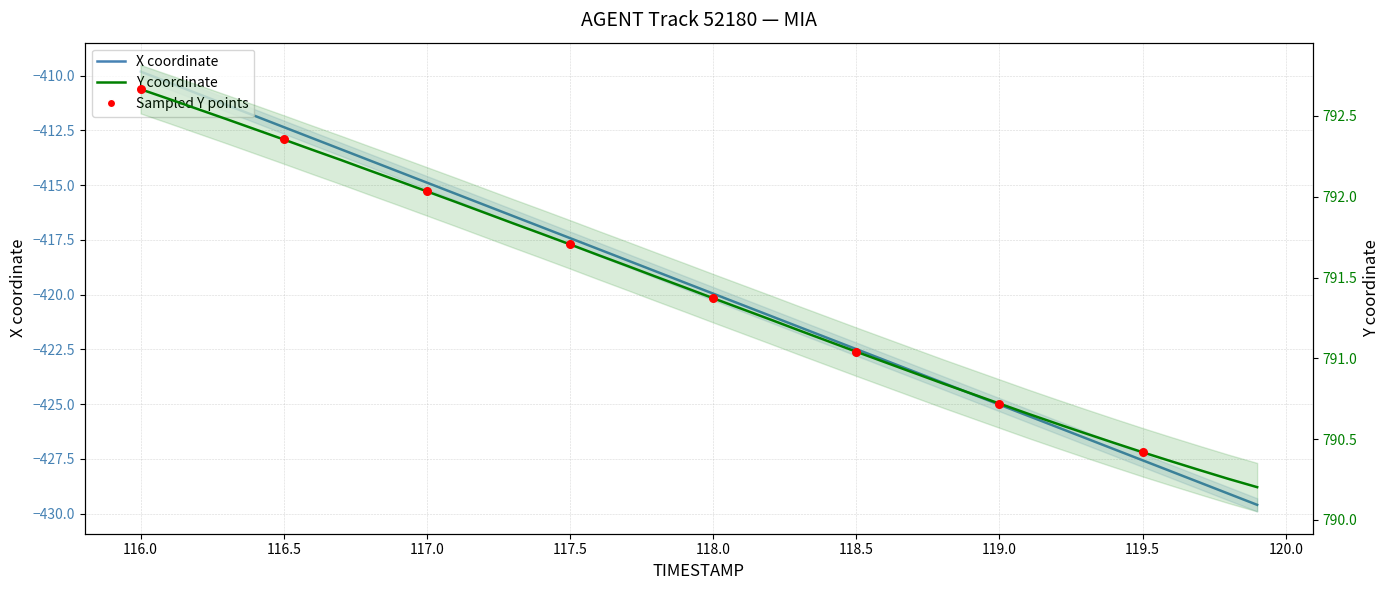

At how many categories does at least one series exceed 32?

40